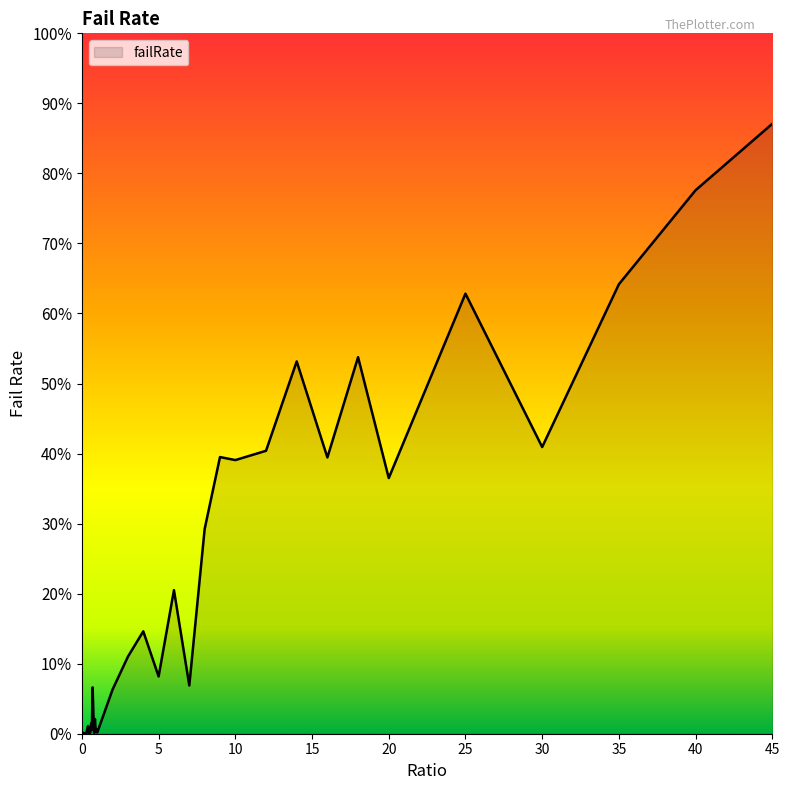

Where is the first local minimum?

0.15